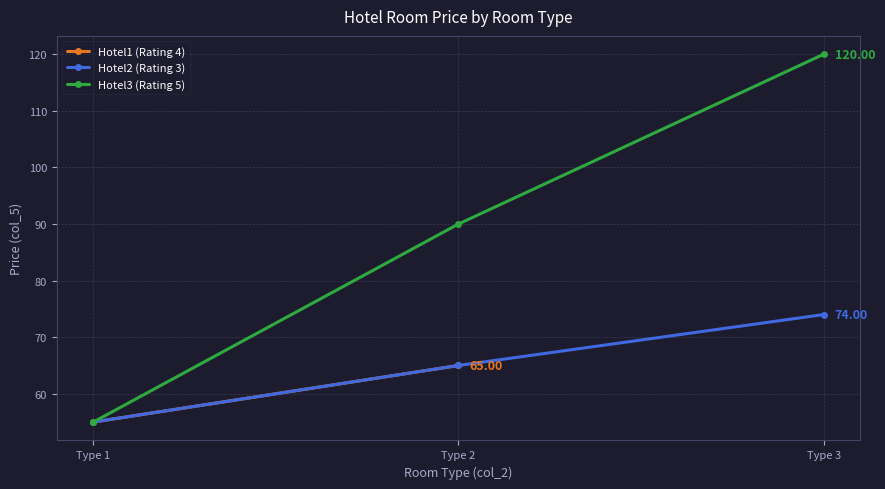

What is the average value of the Hotel2 (Rating 3) series?

65